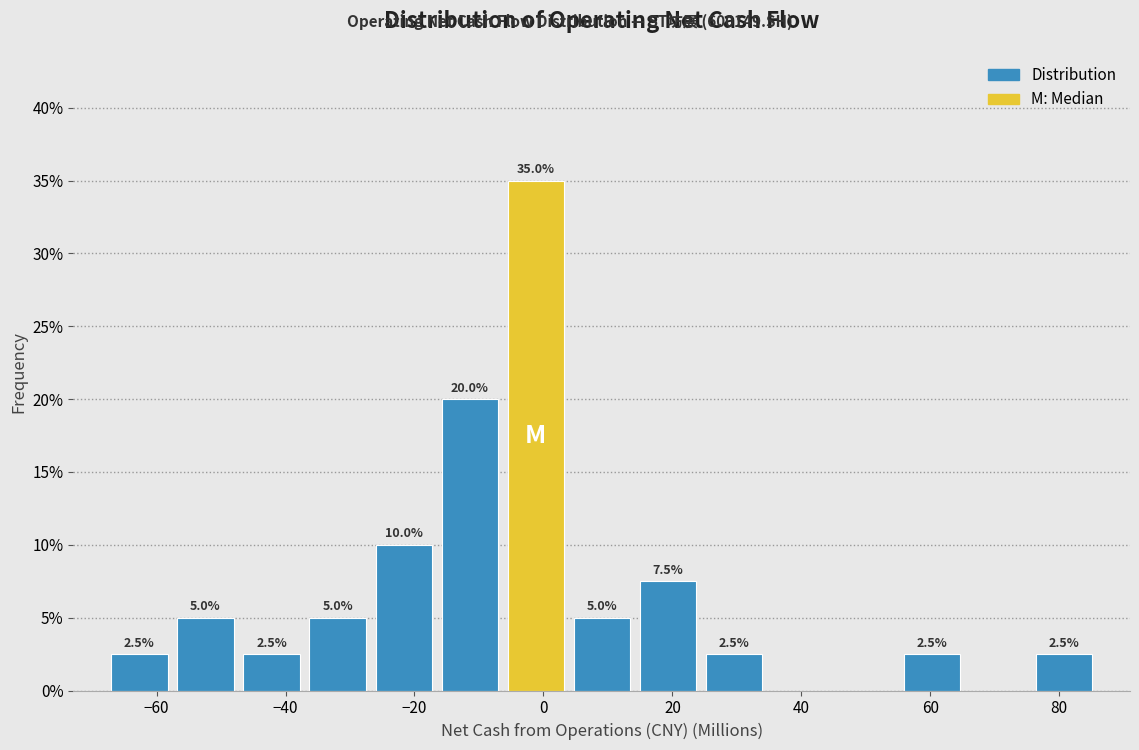

Which range on the x-axis has the tallest bar?

-6 to 4